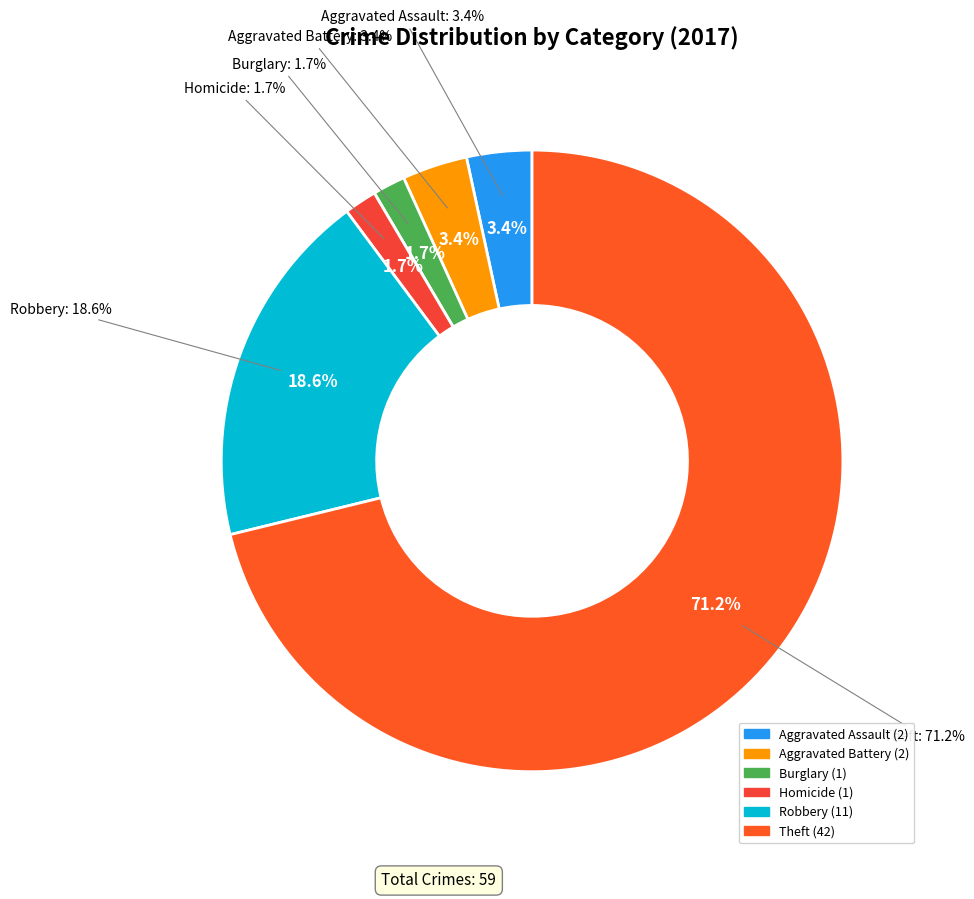

Does Theft account for over 50% of the chart?

Yes